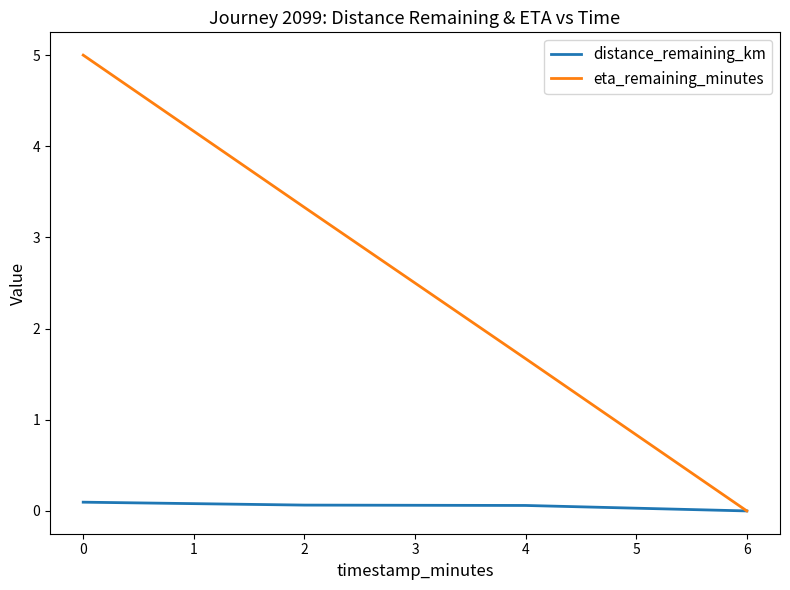

Rank the series by their maximum value, from highest to lowest.

eta_remaining_minutes, distance_remaining_km